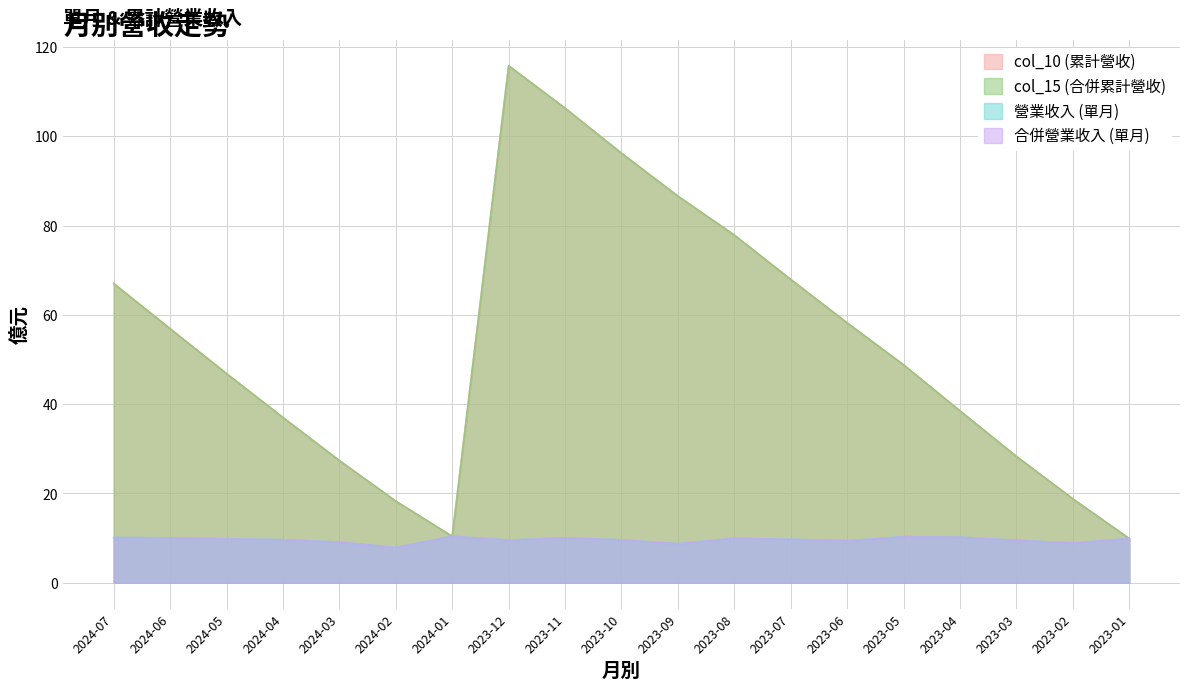

Reading left to right, what are all the values shown in this chart?

col_10 (累計營收): 67.0	56.9	46.8	37.0	27.4	18.3	10.4	115.8	106.3	96.2	86.6	77.9	67.9	58.2	48.8	38.5	28.3	18.8	9.9
col_15 (合併累計營收): 67.0	56.9	46.8	37.0	27.4	18.3	10.4	115.8	106.3	96.2	86.6	77.9	67.9	58.2	48.8	38.5	28.3	18.8	9.9
營業收入 (單月): 10.1	10.1	9.8	9.6	9.1	7.9	10.4	9.5	10.1	9.6	8.7	9.9	9.7	9.4	10.3	10.2	9.5	8.9	9.9
合併營業收入 (單月): 10.1	10.1	9.8	9.6	9.1	7.9	10.4	9.5	10.1	9.6	8.7	9.9	9.7	9.4	10.3	10.2	9.5	8.9	9.9